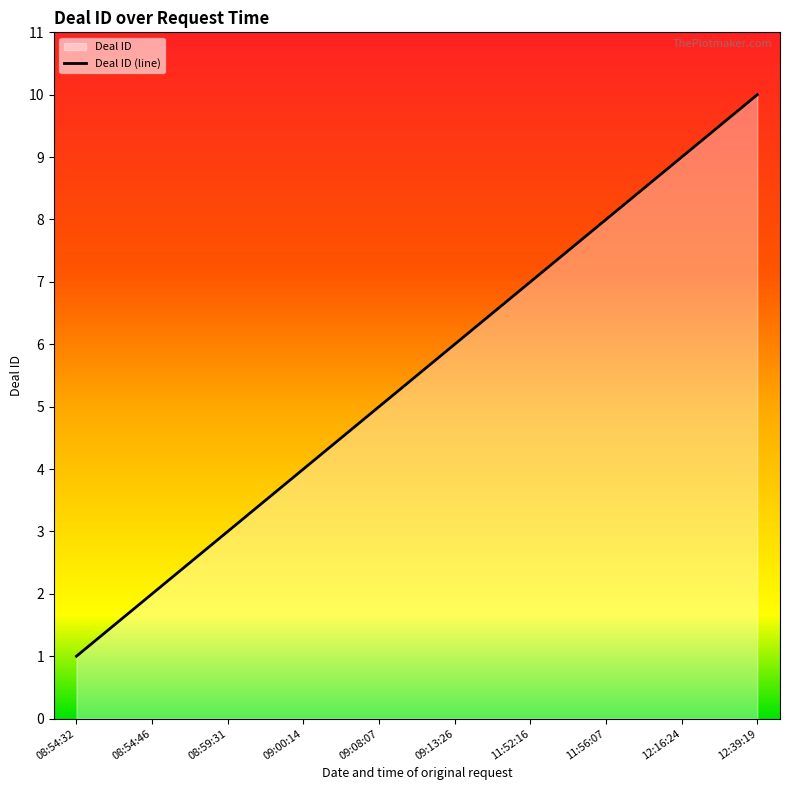

List the labels in order of value, smallest first.

08:54:32, 08:54:46, 08:59:31, 09:00:14, 09:08:07, 09:13:26, 11:52:16, 11:56:07, 12:16:24, 12:39:19